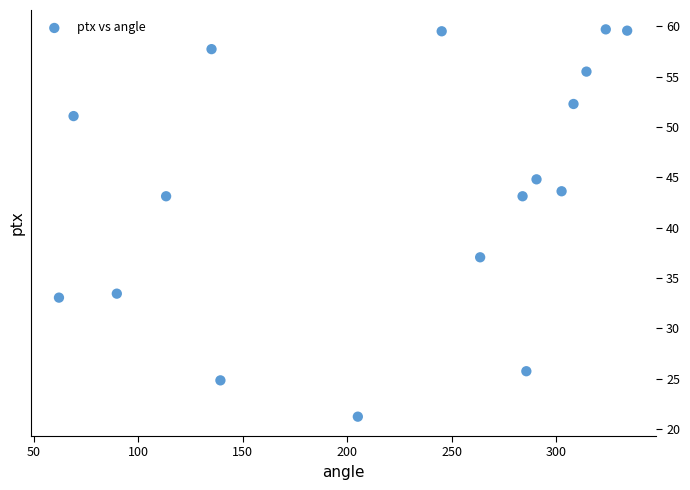

What is the range of Y values (max minus min)?

38.5